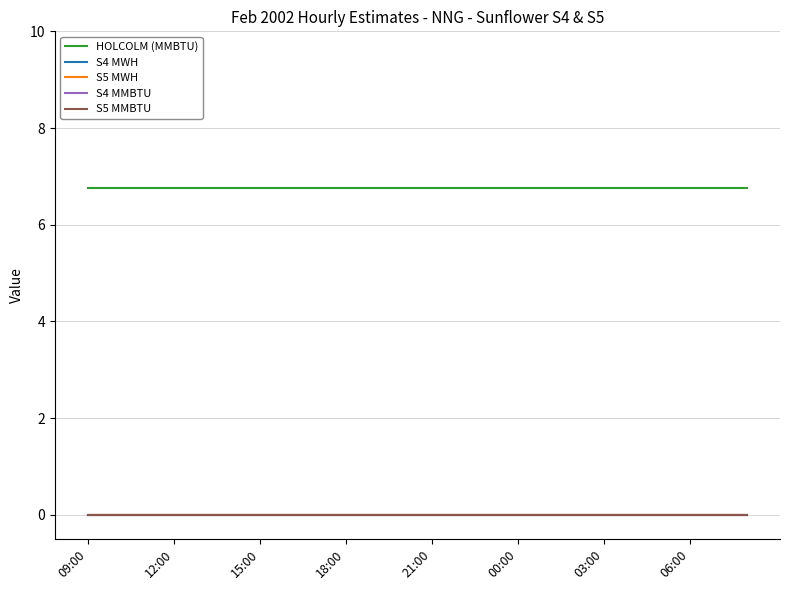

Reading left to right, what are all the values shown in this chart?

HOLCOLM (MMBTU): 6.8	6.8	6.8	6.8	6.8	6.8	6.8	6.8	6.8	6.8	6.8	6.8	6.8	6.8	6.8	6.8	6.8	6.8	6.8	6.8	6.8	6.8	6.8	6.8
S4 MWH: 0.0	0.0	0.0	0.0	0.0	0.0	0.0	0.0	0.0	0.0	0.0	0.0	0.0	0.0	0.0	0.0	0.0	0.0	0.0	0.0	0.0	0.0	0.0	0.0
S5 MWH: 0.0	0.0	0.0	0.0	0.0	0.0	0.0	0.0	0.0	0.0	0.0	0.0	0.0	0.0	0.0	0.0	0.0	0.0	0.0	0.0	0.0	0.0	0.0	0.0
S4 MMBTU: 0.0	0.0	0.0	0.0	0.0	0.0	0.0	0.0	0.0	0.0	0.0	0.0	0.0	0.0	0.0	0.0	0.0	0.0	0.0	0.0	0.0	0.0	0.0	0.0
S5 MMBTU: 0.0	0.0	0.0	0.0	0.0	0.0	0.0	0.0	0.0	0.0	0.0	0.0	0.0	0.0	0.0	0.0	0.0	0.0	0.0	0.0	0.0	0.0	0.0	0.0